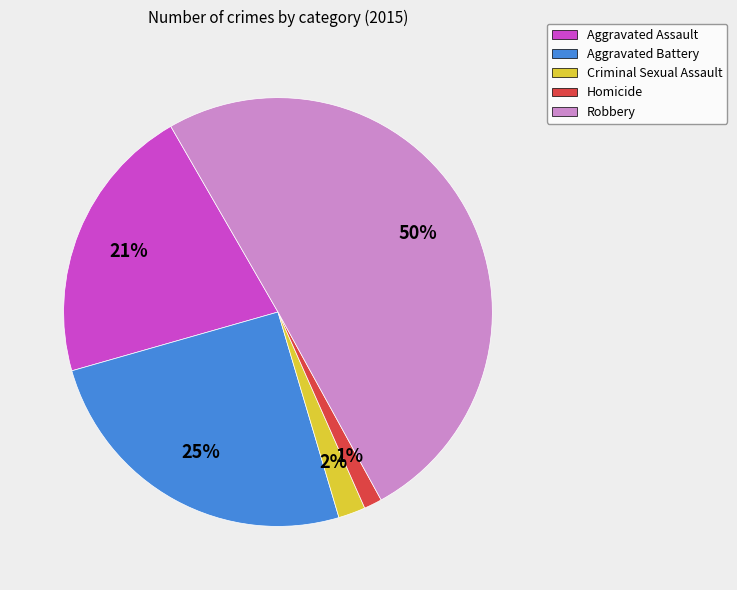

Is Homicide the majority of the pie?

No